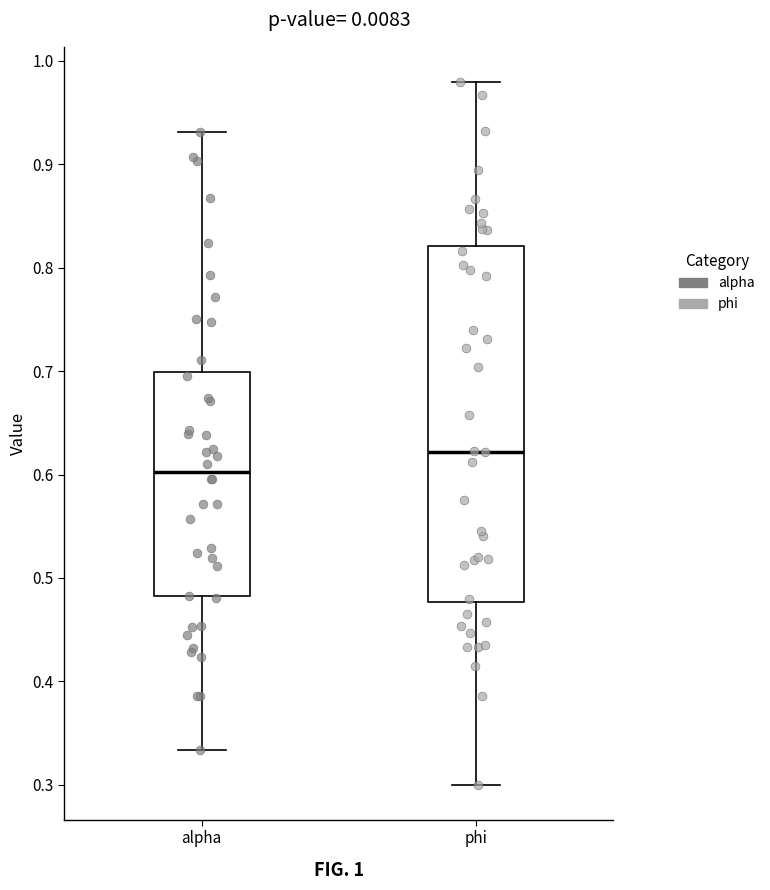

Where does the upper whisker of the box for alpha end on the y-axis? The values are not printed on the chart, so give them approximately, as read against the axis.

0.93